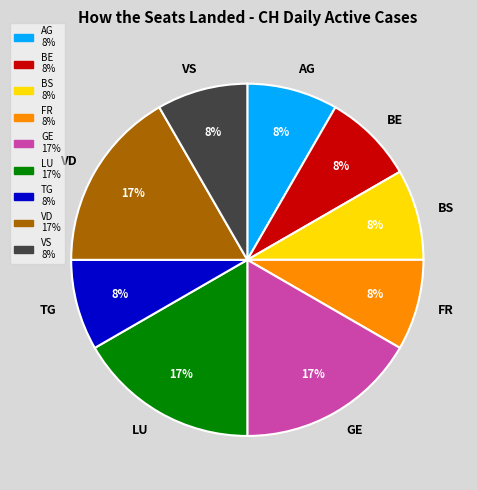

To the nearest percent, what portion does VD represent?

17%